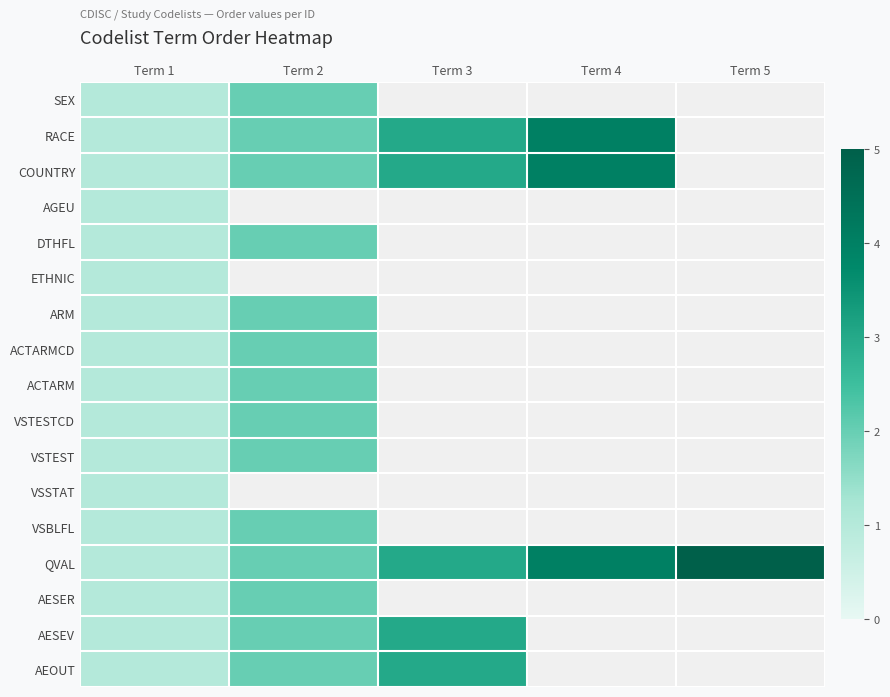

Which series has the largest total across all categories?

QVAL